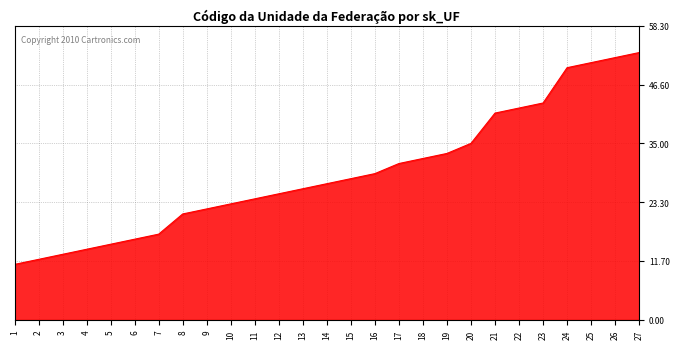

Where is the data nearest to the value 32?

18